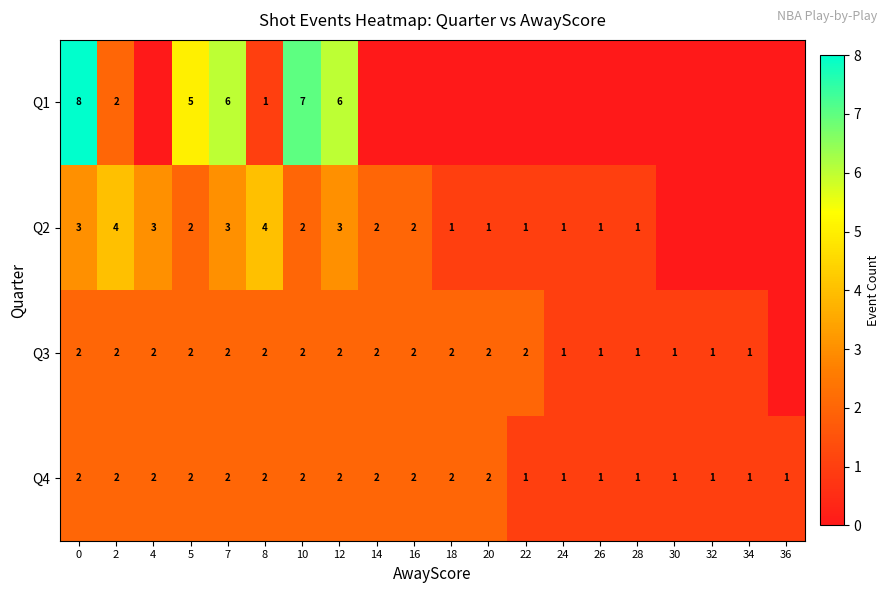

True or false: Q1 has a value of 6 at 12.

True